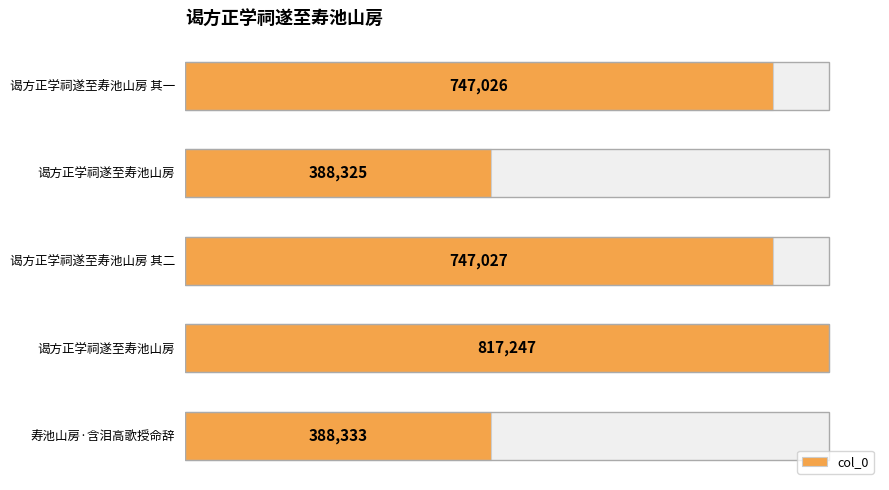

What is the greatest value displayed?

817247